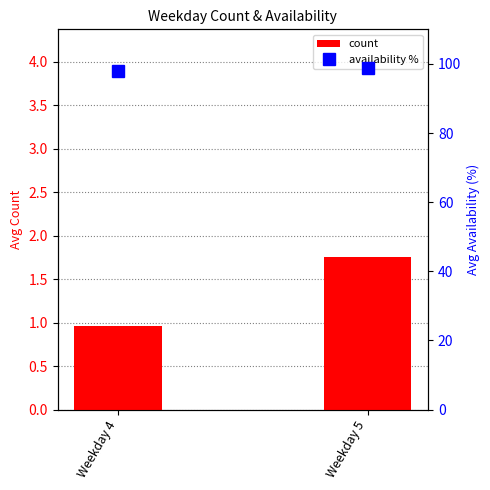

Which has a higher value, Weekday 5 or Weekday 4?

Weekday 5